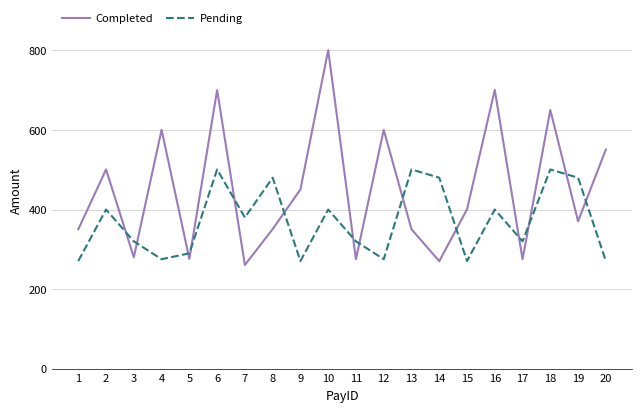

Which series has the largest total across all categories?

Completed